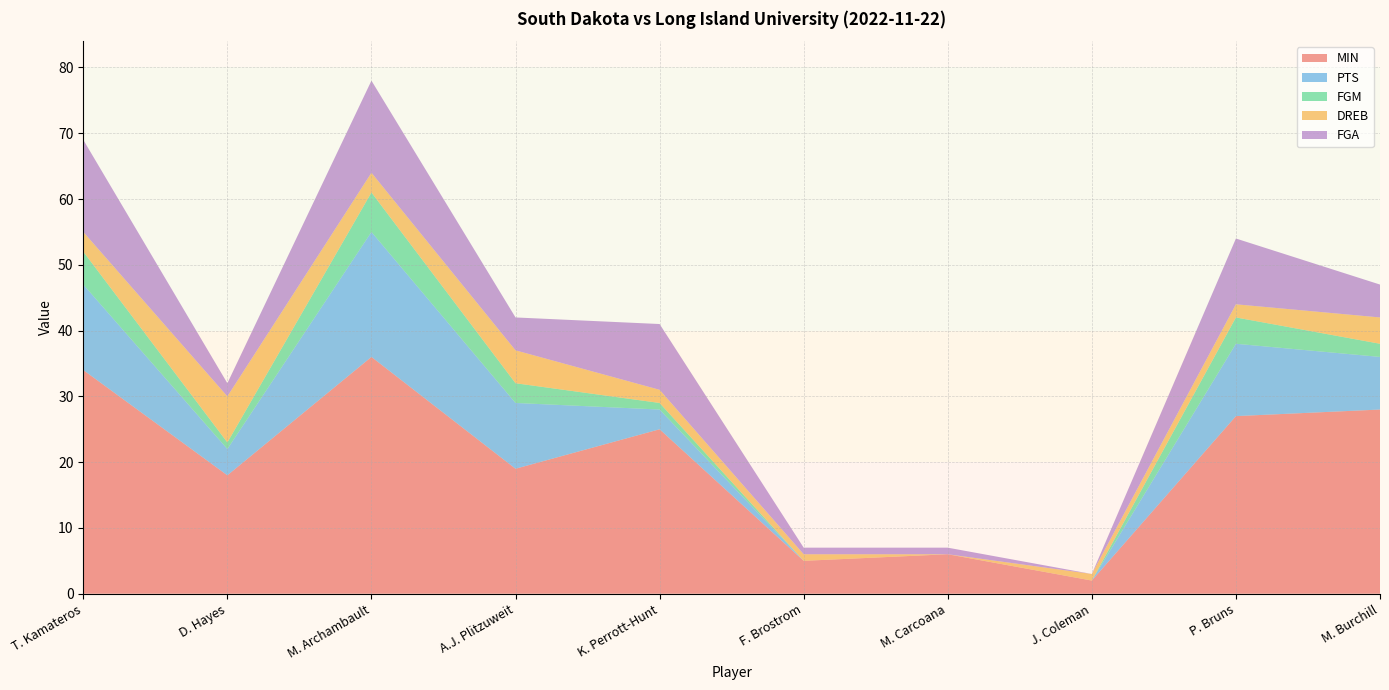

Reading left to right, transcribe all the data shown in this chart.

MIN: 34	18	36	19	25	5	6	2	27	28
PTS: 13	4	19	10	3	0	0	0	11	8
FGM: 5	1	6	3	1	0	0	0	4	2
DREB: 3	7	3	5	2	1	0	1	2	4
FGA: 14	2	14	5	10	1	1	0	10	5